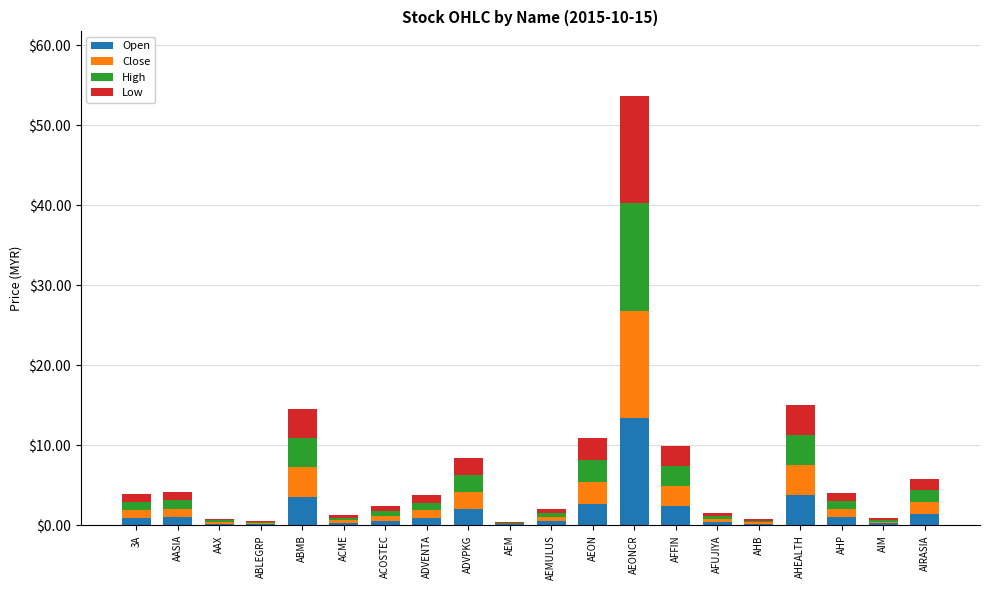

What is the sum of all Open values?

36.2